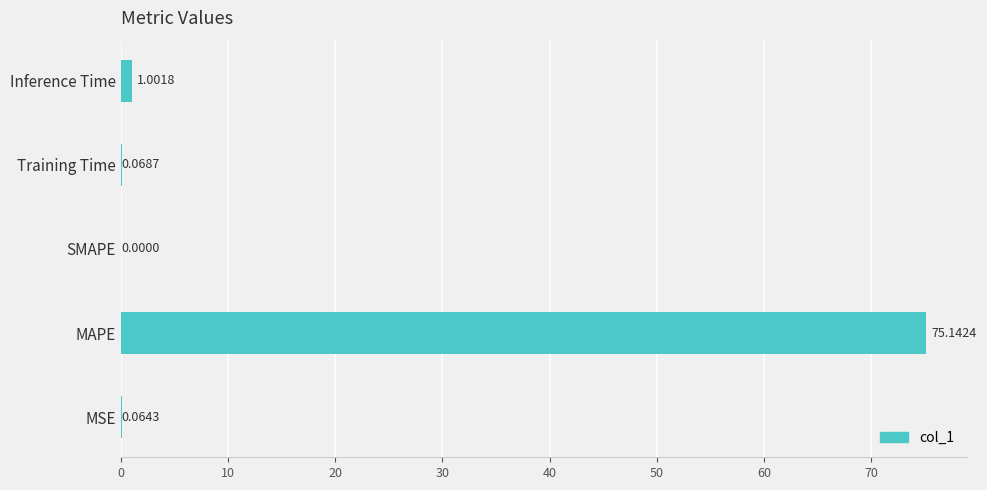

What is the sum of all values?

76.3